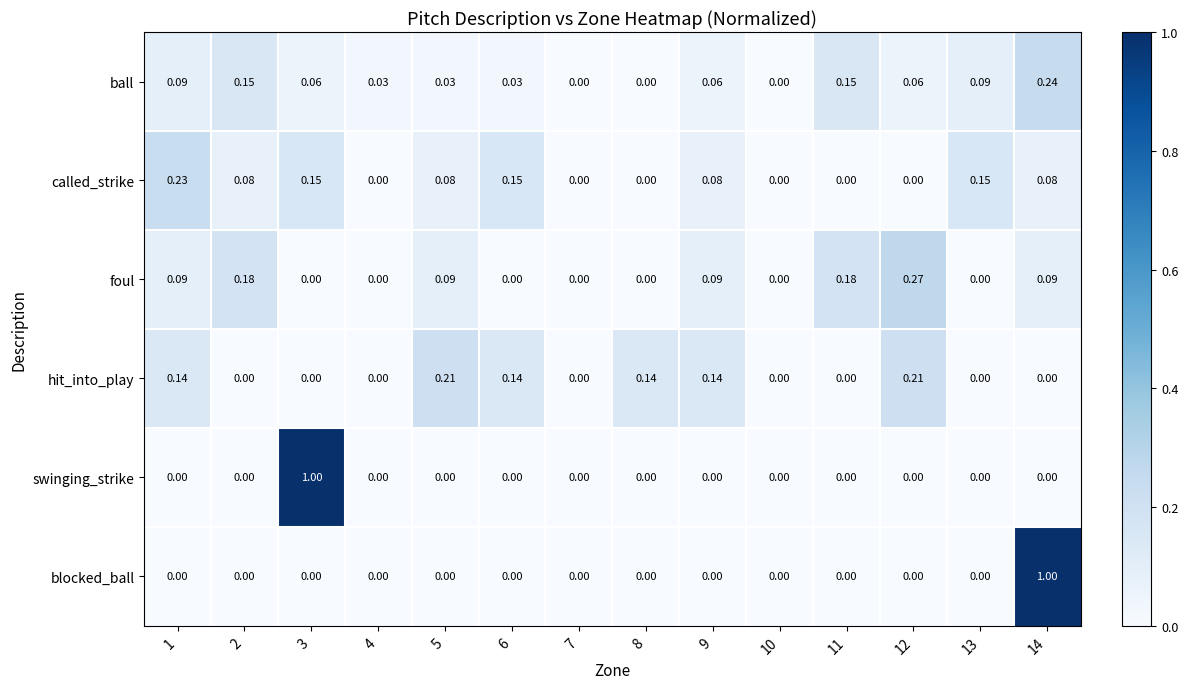

Between 2 and 9, which series saw the biggest shift?

hit_into_play